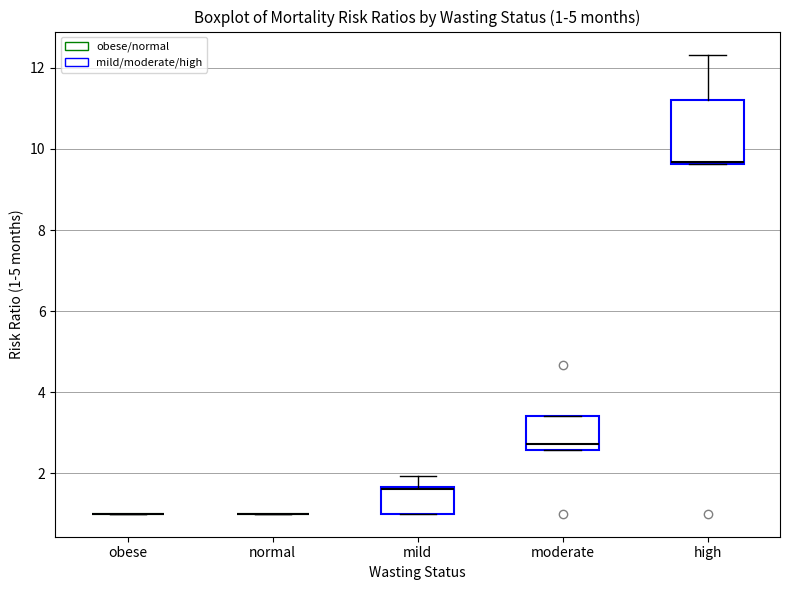

Comparing the boxes themselves (not the whiskers), which one is the tallest?

high